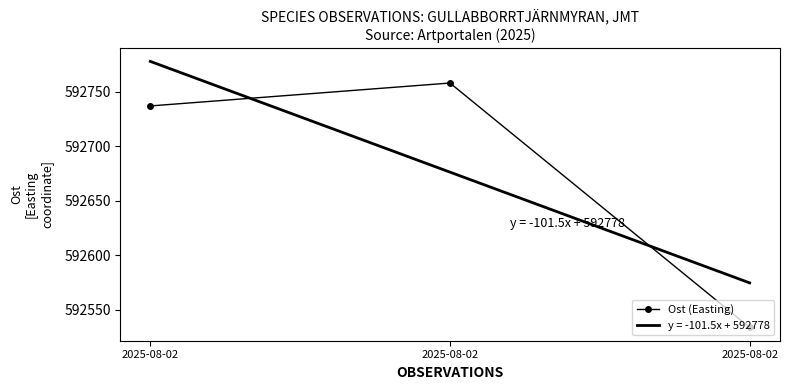

How many data points are above 592737?

1